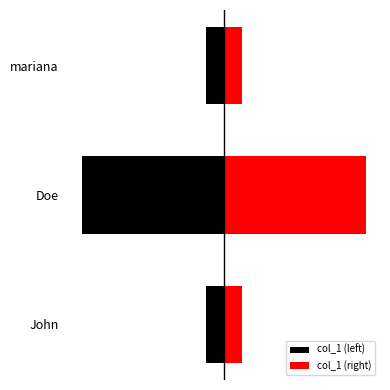

What is the value of the col_1 (left) bar at the 1st from the left?

-61728394.5